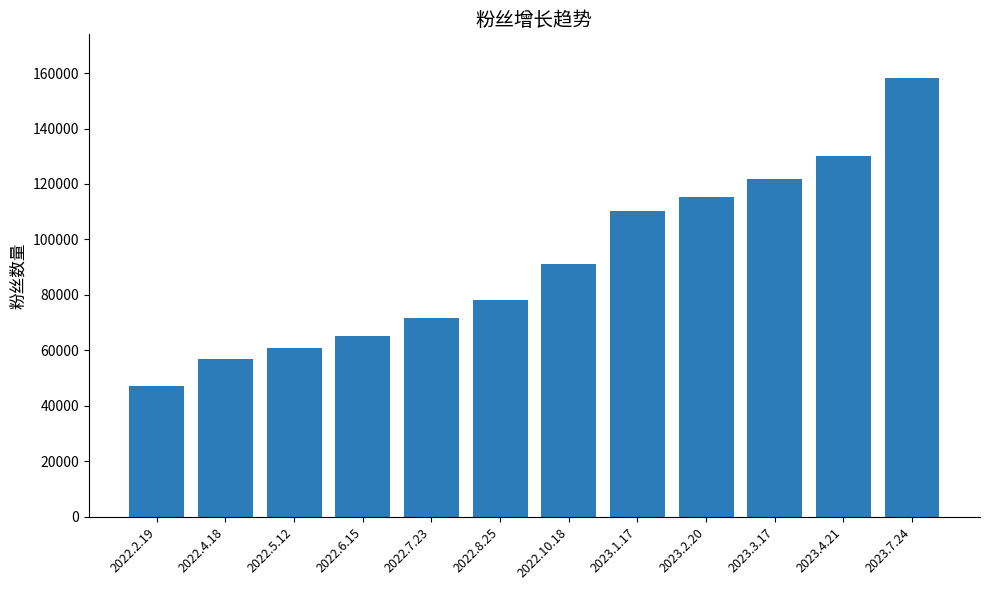

The chart shows a value of 82010 at 2022.5.12. True or false?

False